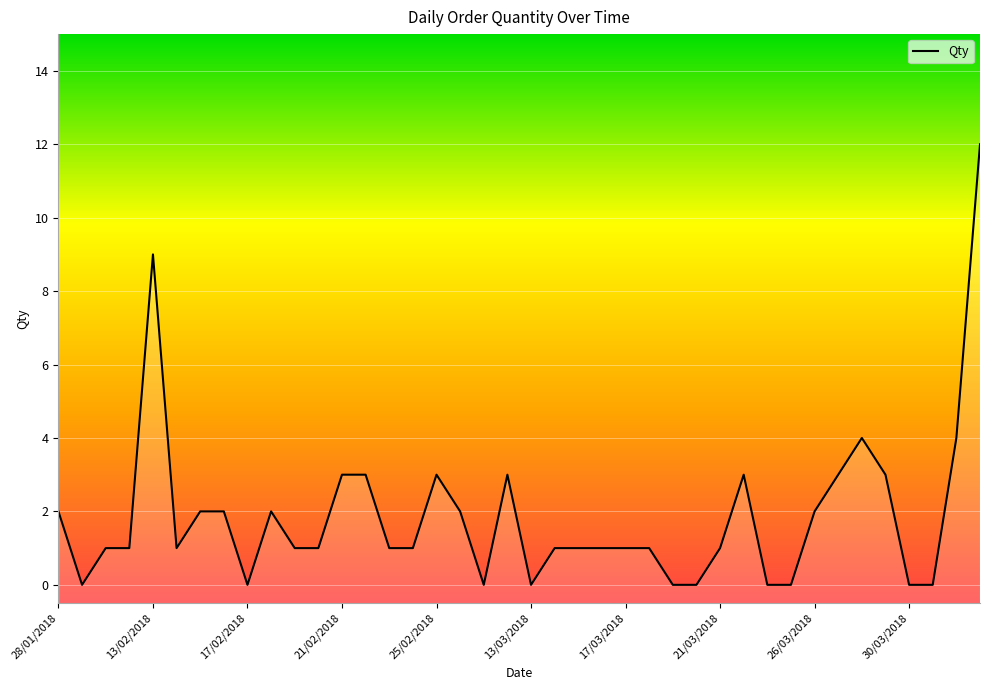

What is the difference between the maximum and minimum values?

12